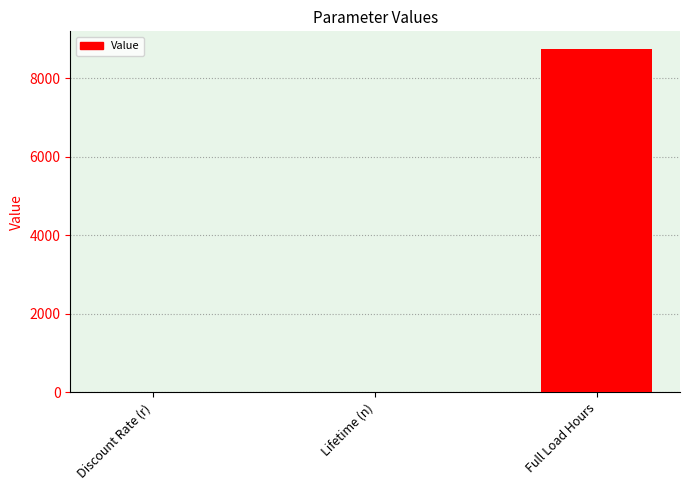

Is it true that the value at Discount Rate (r) is 0.0?

True